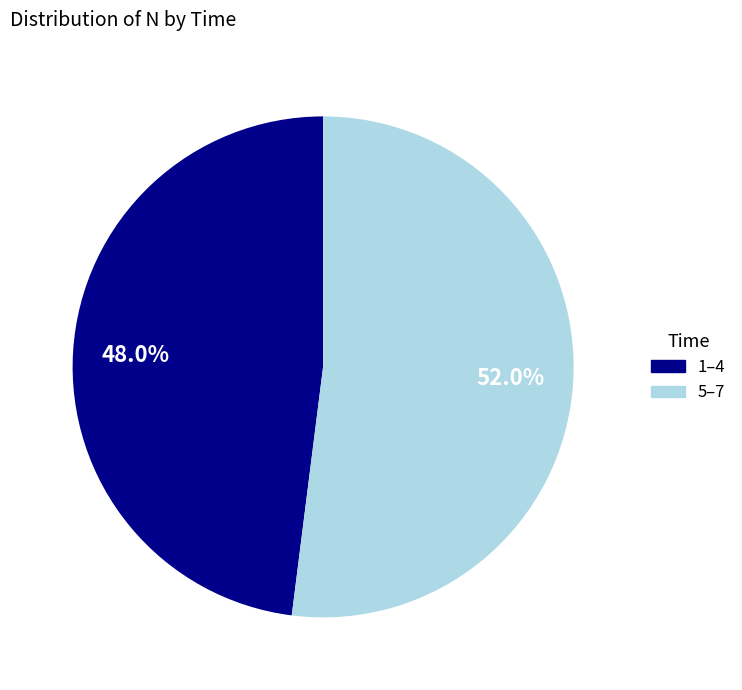

Between 5–7 and 1–4, which is larger?

5–7